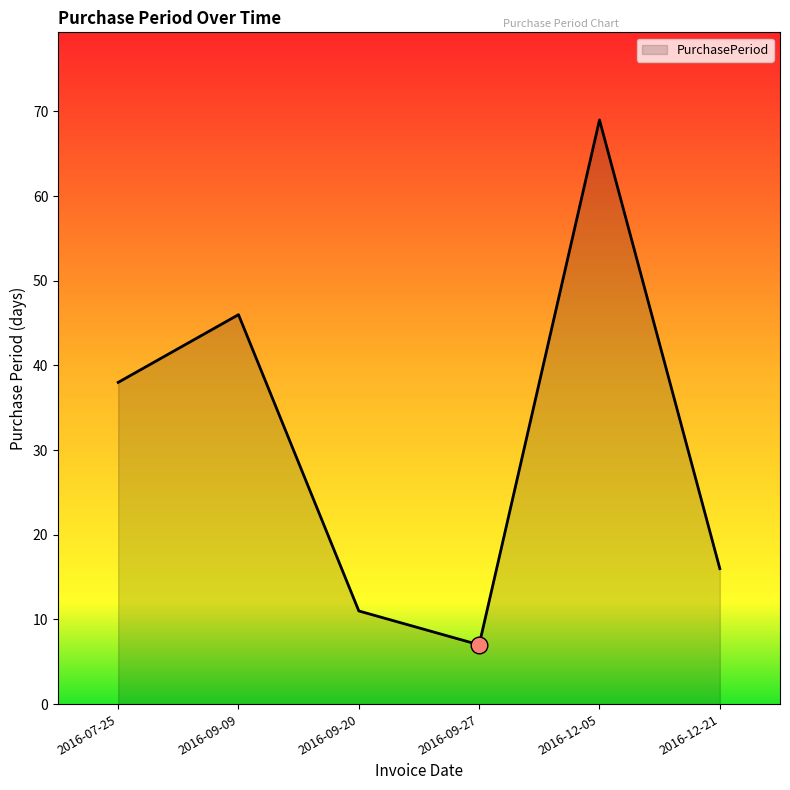

The chart shows a value of 53 at 2016-07-25. True or false?

False